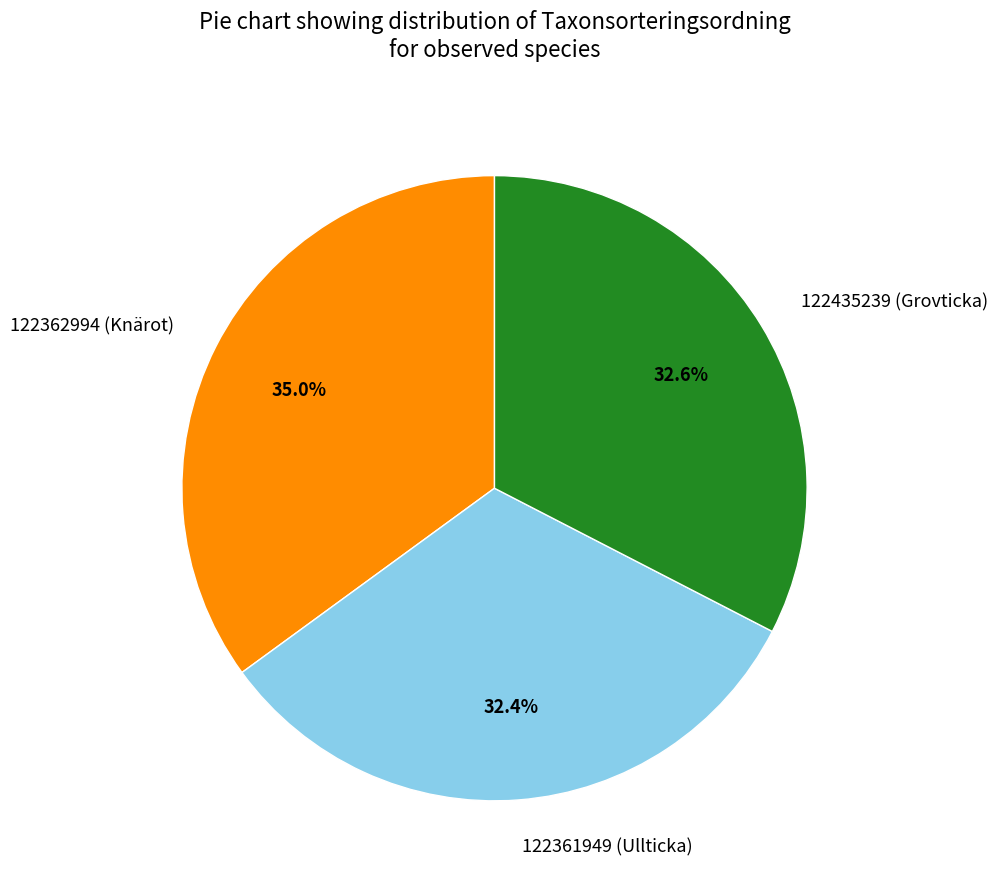

How many slices are in this pie chart?

3